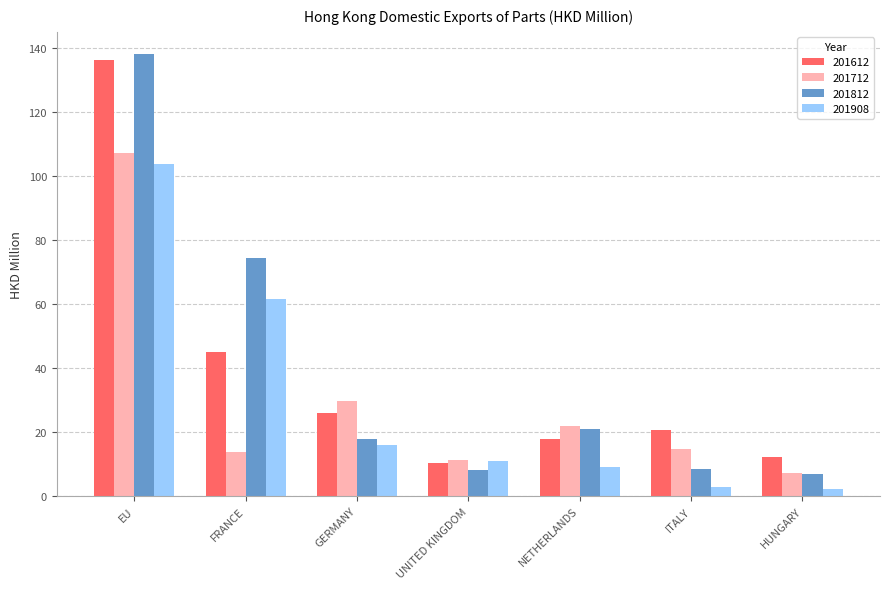

What is the label of the 2nd bar from the left?

FRANCE